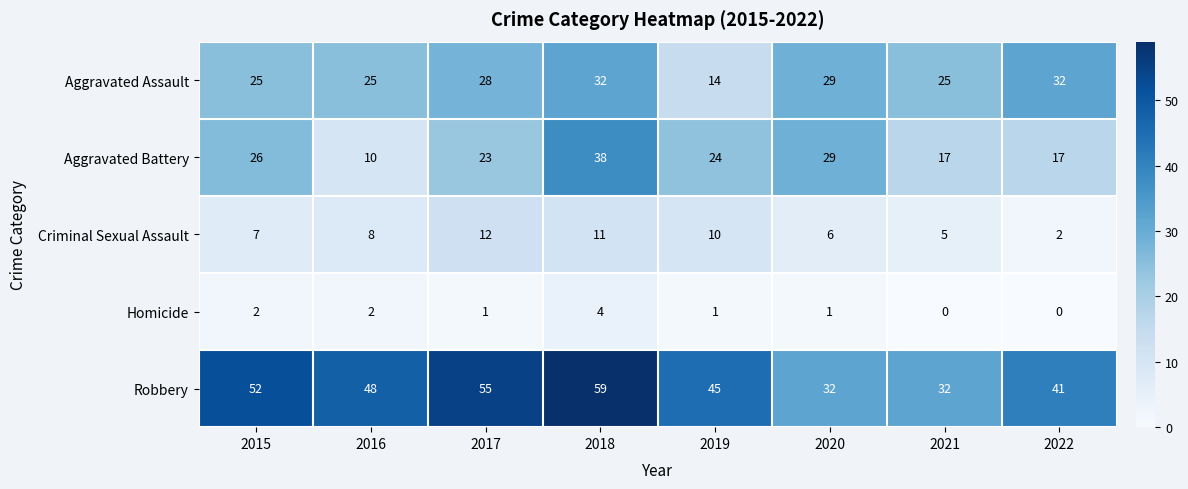

What is the sum of all Criminal Sexual Assault values?

61